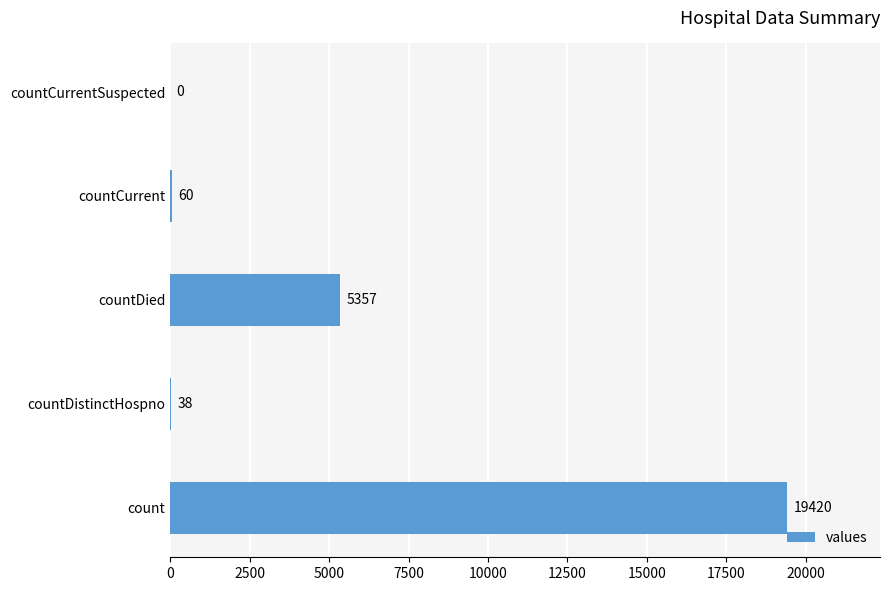

Reading top to bottom, what are all the values shown in this chart?

countCurrentSuspected=0	countCurrent=60	countDied=5357	countDistinctHospno=38	count=19420